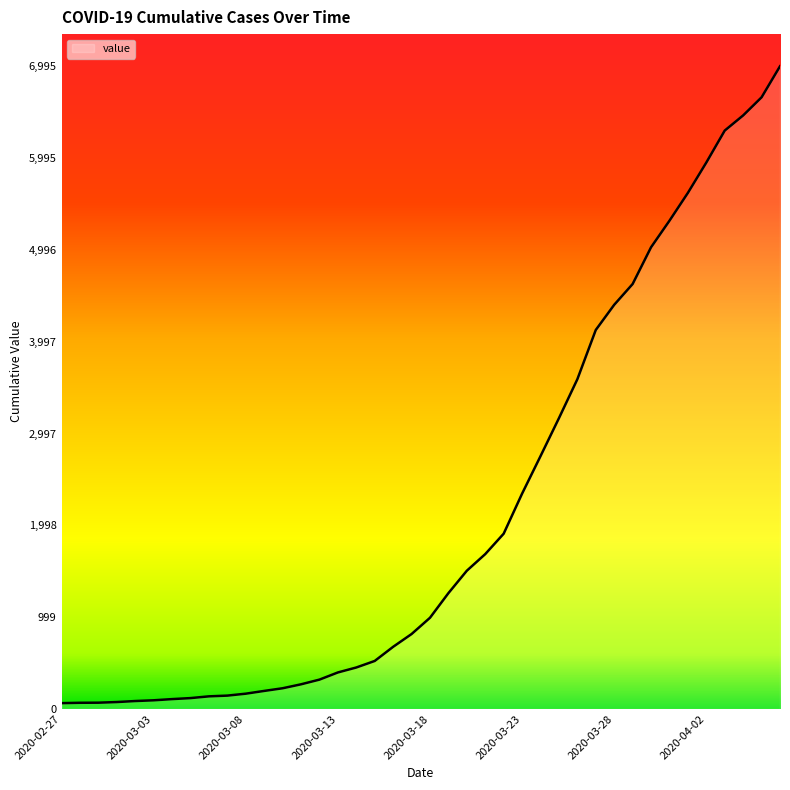

What is the difference between the maximum and minimum values?

6931